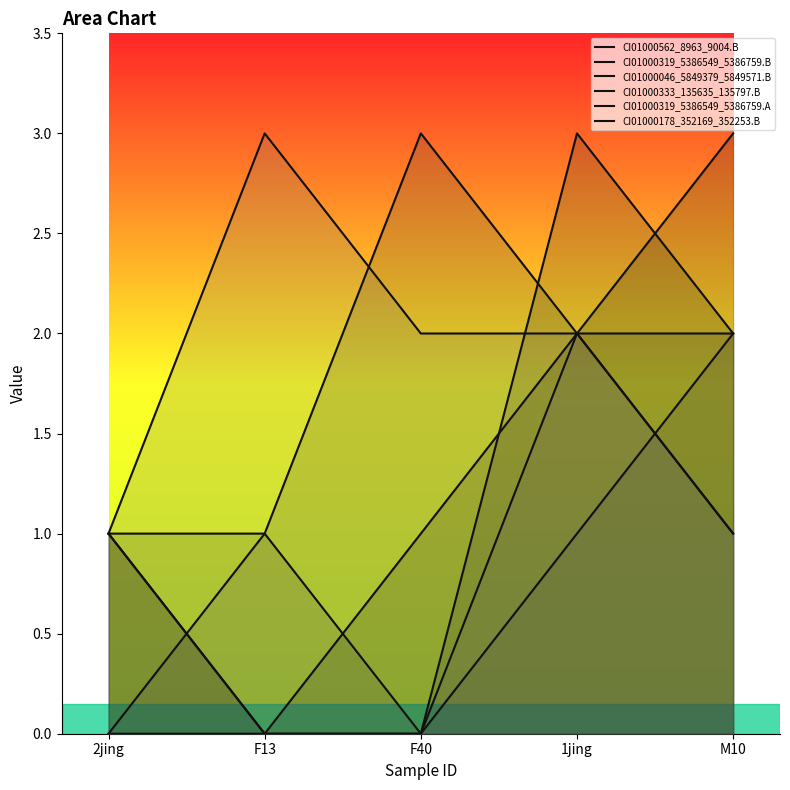

At which label is CI01000333_135635_135797.B closest to 1?

F13